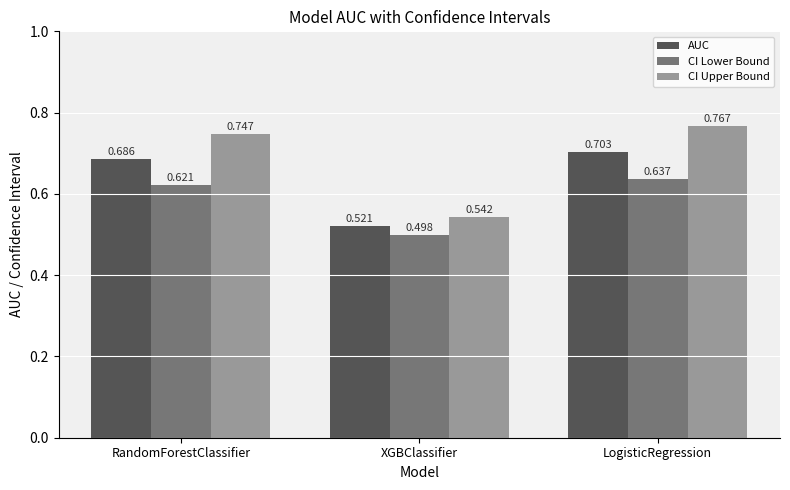

Is the value of CI Upper Bound at XGBClassifier greater than the value of AUC at XGBClassifier?

Yes